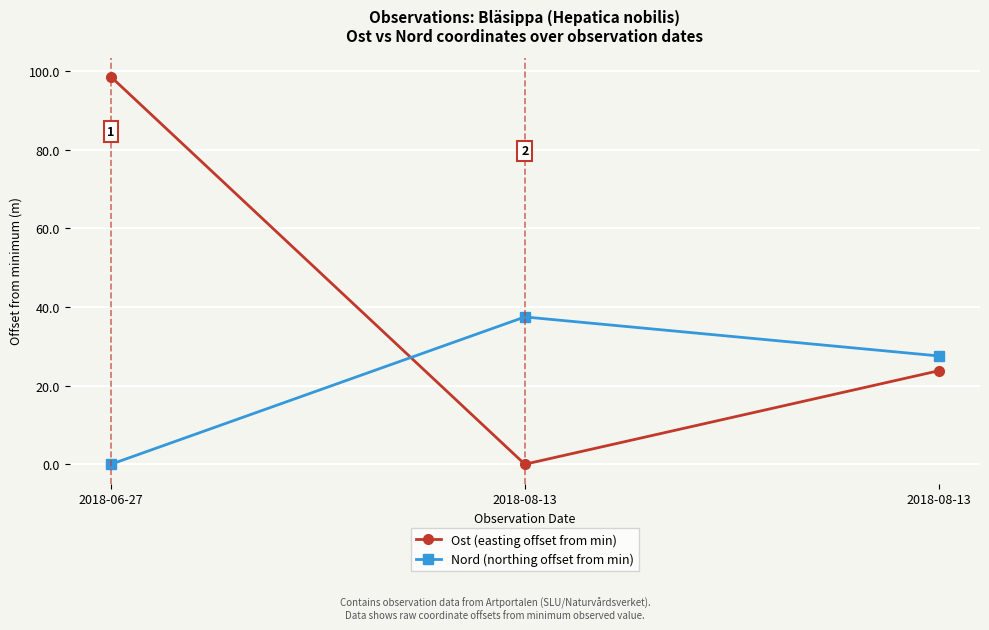

Reading right to left, transcribe all the data shown in this chart.

Ost (easting offset from min): 23.8	0.0	98.5
Nord (northing offset from min): 27.5	37.4	0.0